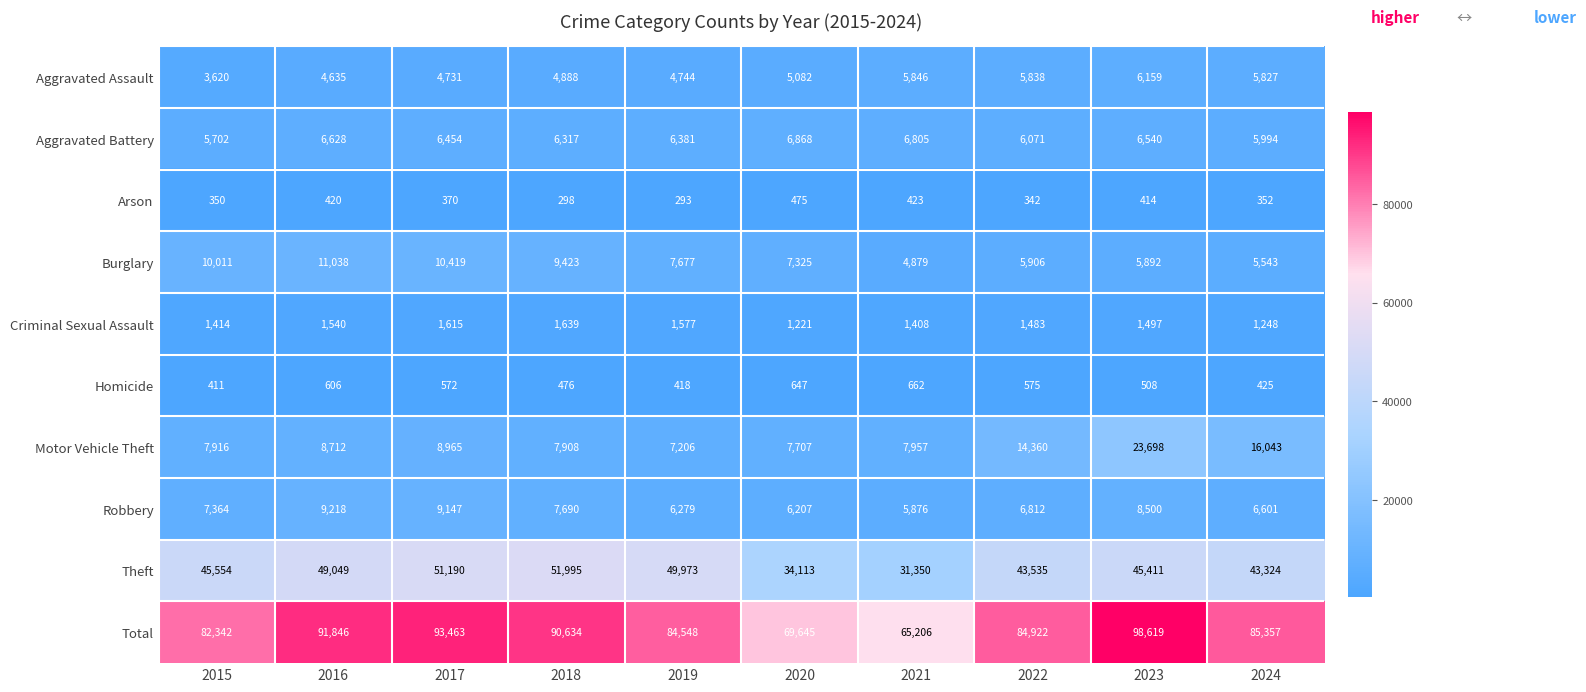

What is the sum of all Burglary values?

78113